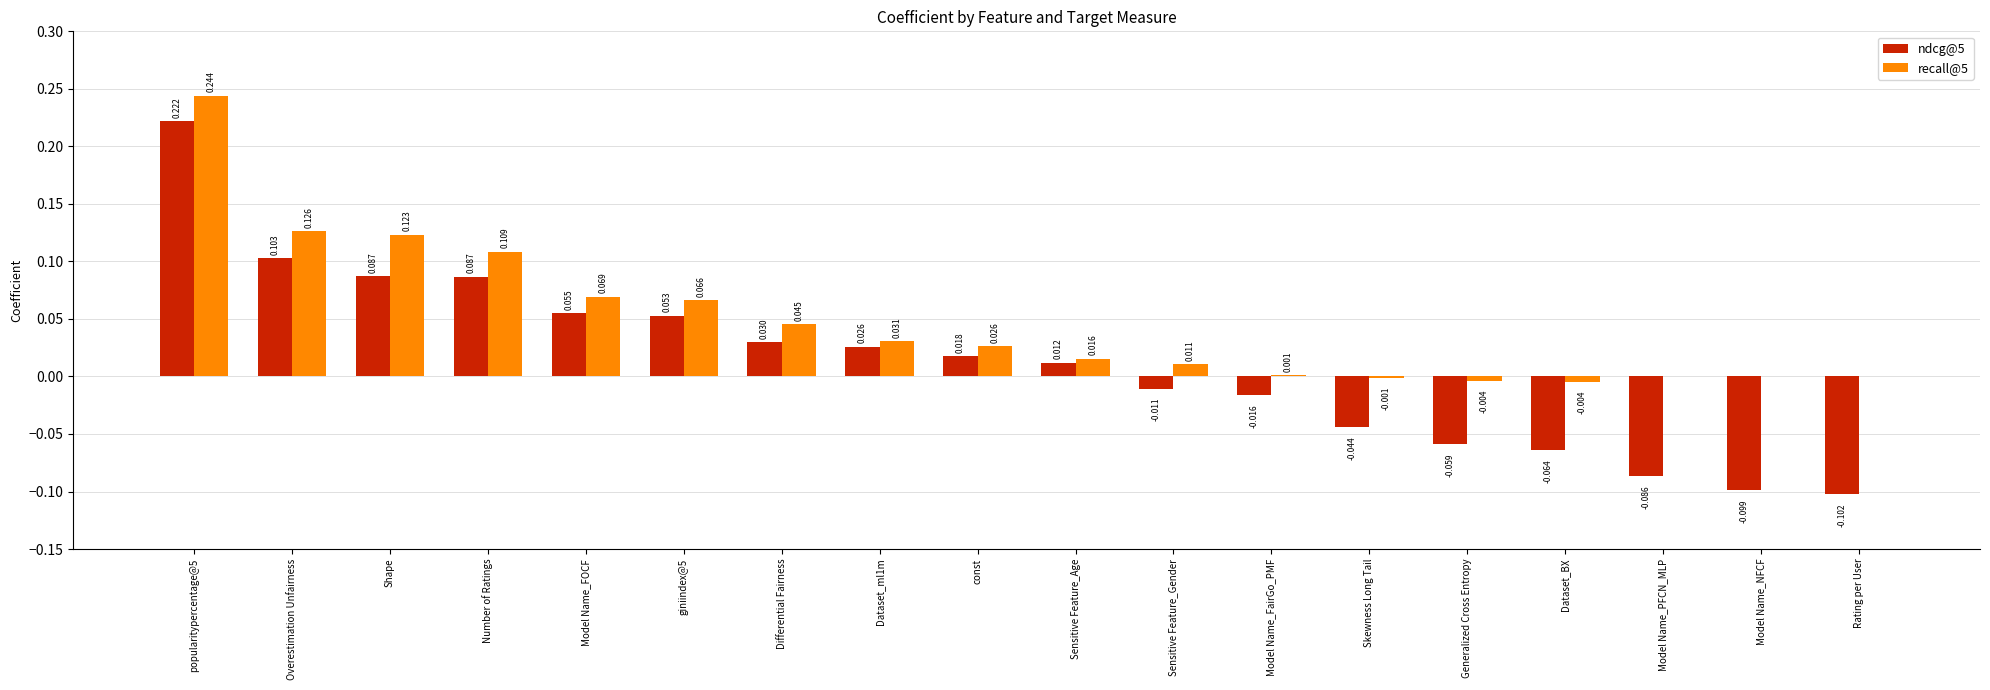

Where is ndcg@5 nearest to the value 0?

Sensitive Feature_Gender